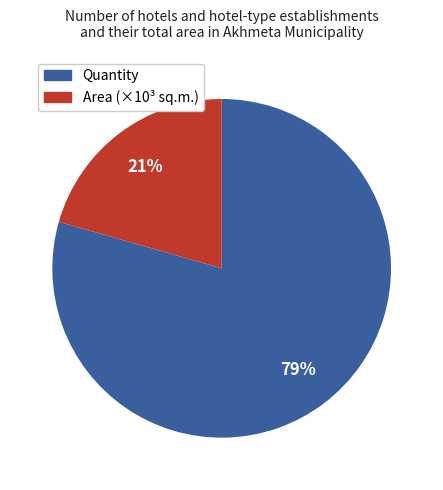

To the nearest percent, what is the average slice percentage?

50%